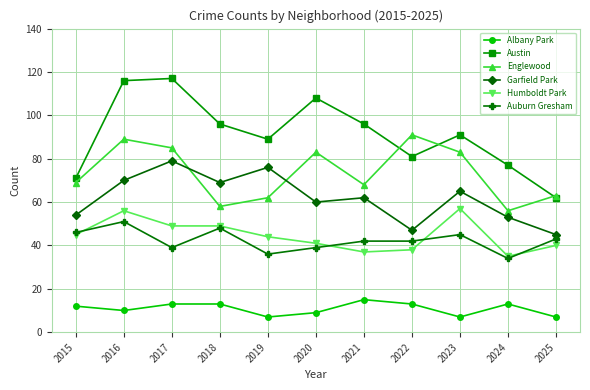

Reading left to right, extract all data points from this chart.

Albany Park: 12	10	13	13	7	9	15	13	7	13	7
Austin: 71	116	117	96	89	108	96	81	91	77	62
Englewood: 69	89	85	58	62	83	68	91	83	56	63
Garfield Park: 54	70	79	69	76	60	62	47	65	53	45
Humboldt Park: 45	56	49	49	44	41	37	38	57	35	40
Auburn Gresham: 46	51	39	48	36	39	42	42	45	34	43